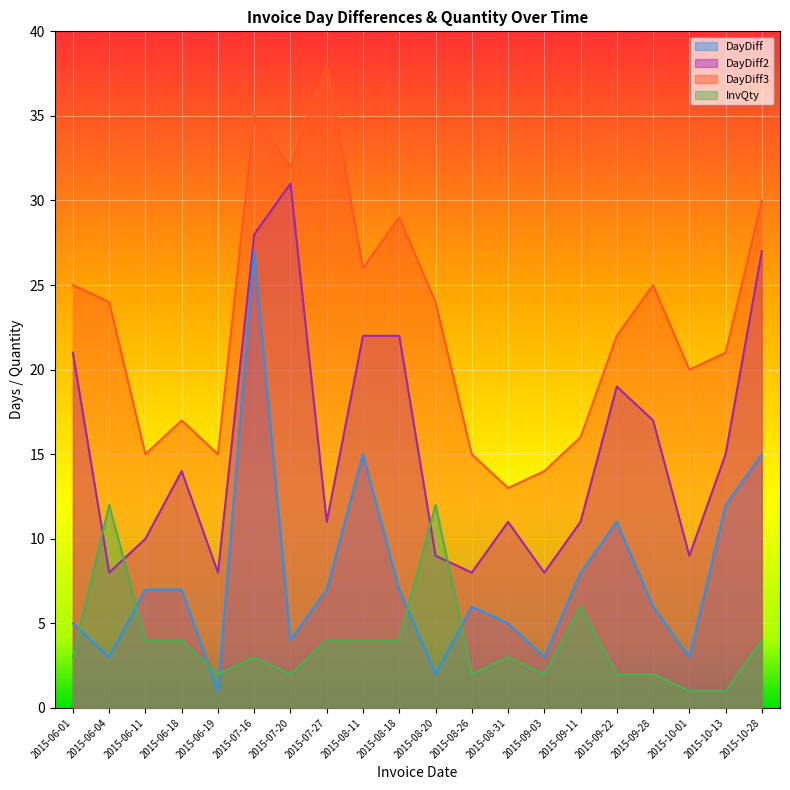

Between 2015-09-03 and 2015-09-11, which series saw the biggest shift?

DayDiff